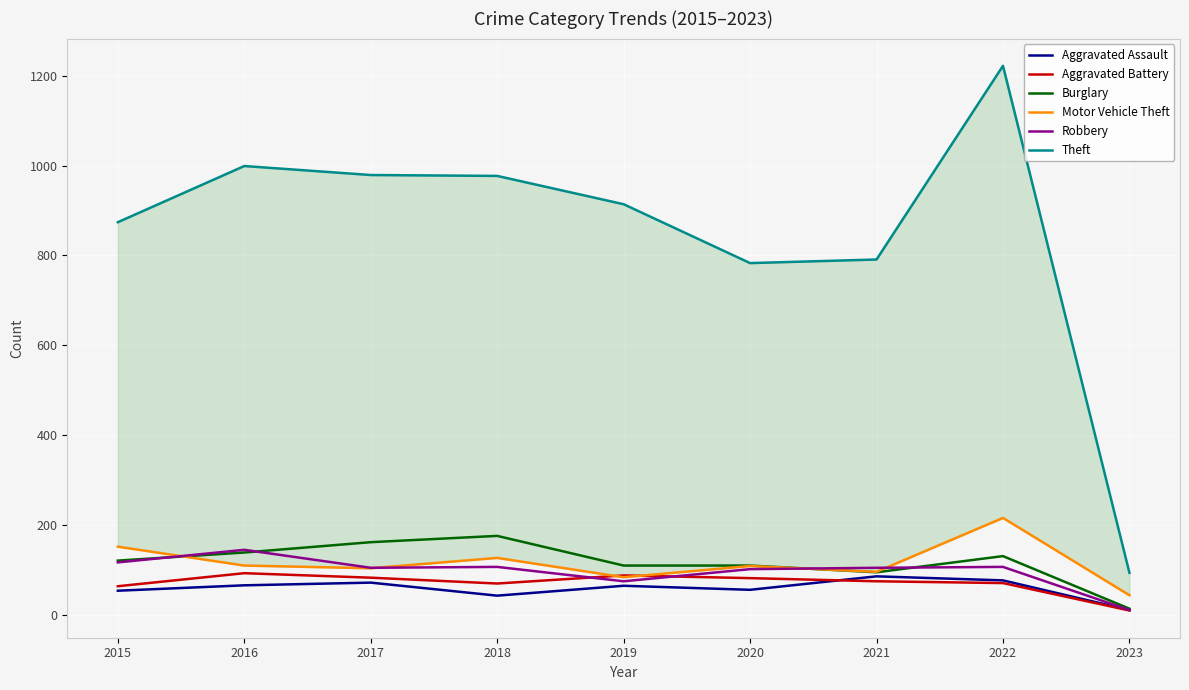

What is the difference between the maximum and minimum values in the Theft series?

1128